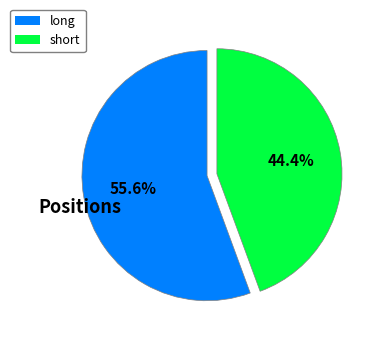

How many slices are in this pie chart?

2